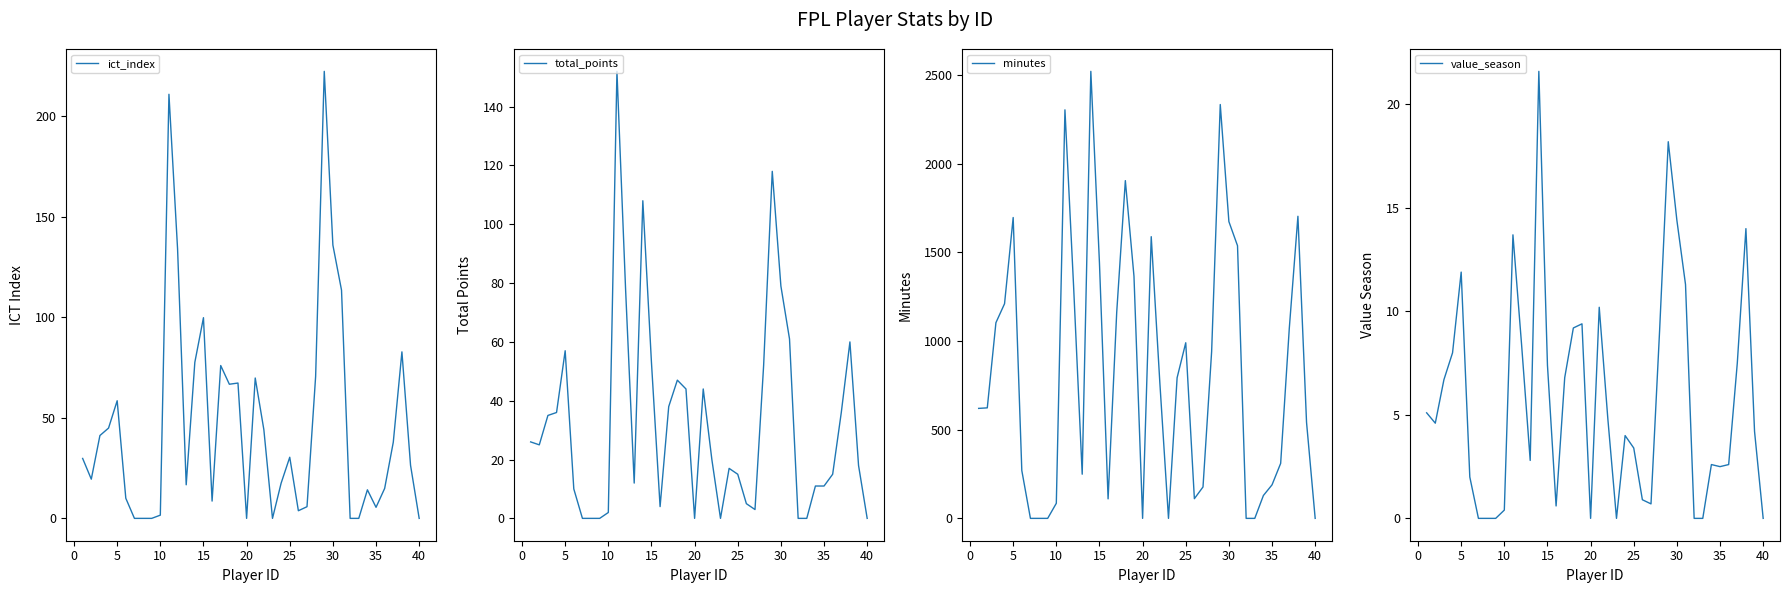

Is it true that total_points equals 102 at 5?

False